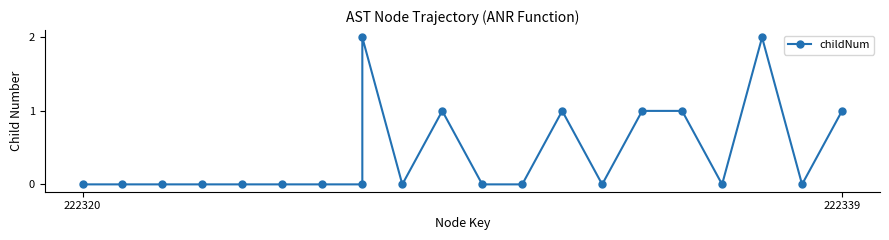

How many interior local peaks (higher than both neighbors) does the data have?

4